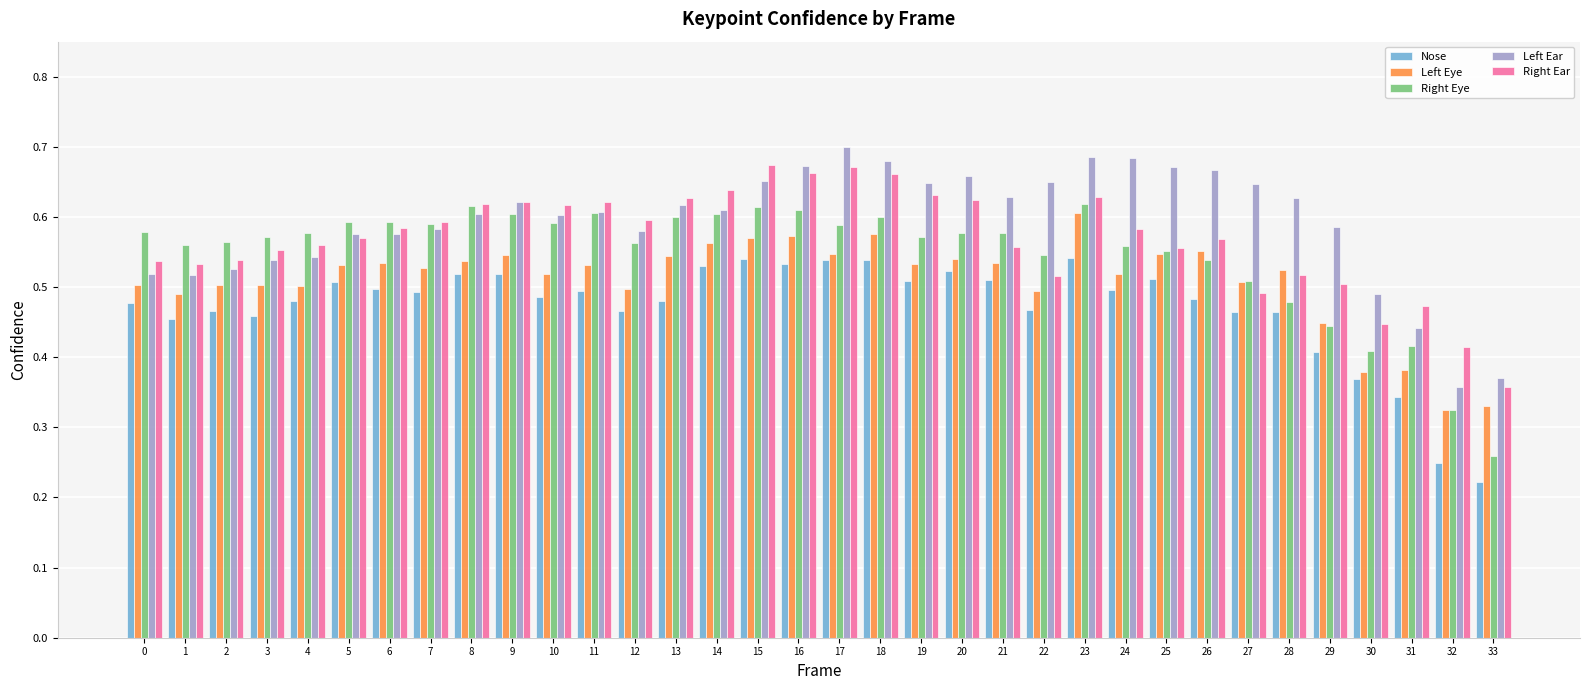

How many Left Eye values are between 0 and 1?

34